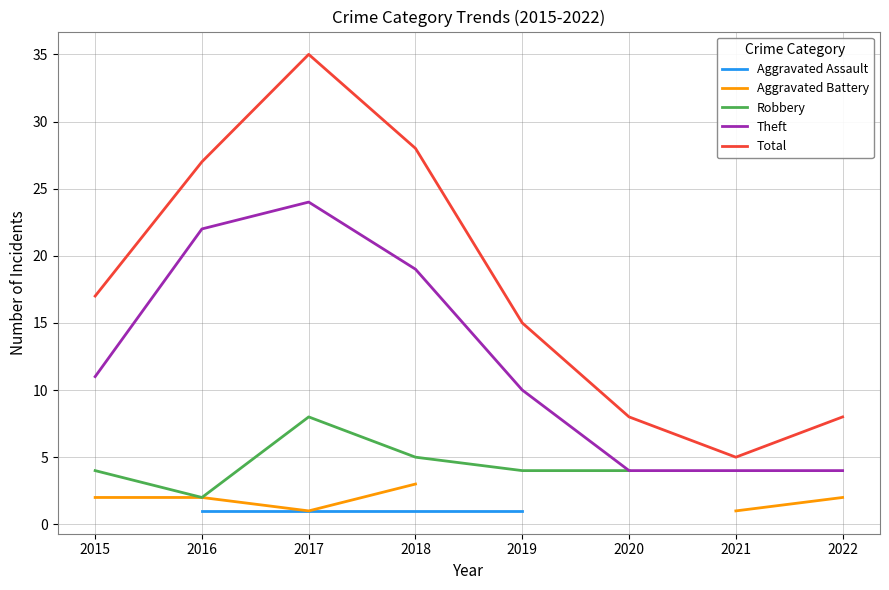

Between 2015 and 2019, which series saw the biggest shift?

Total